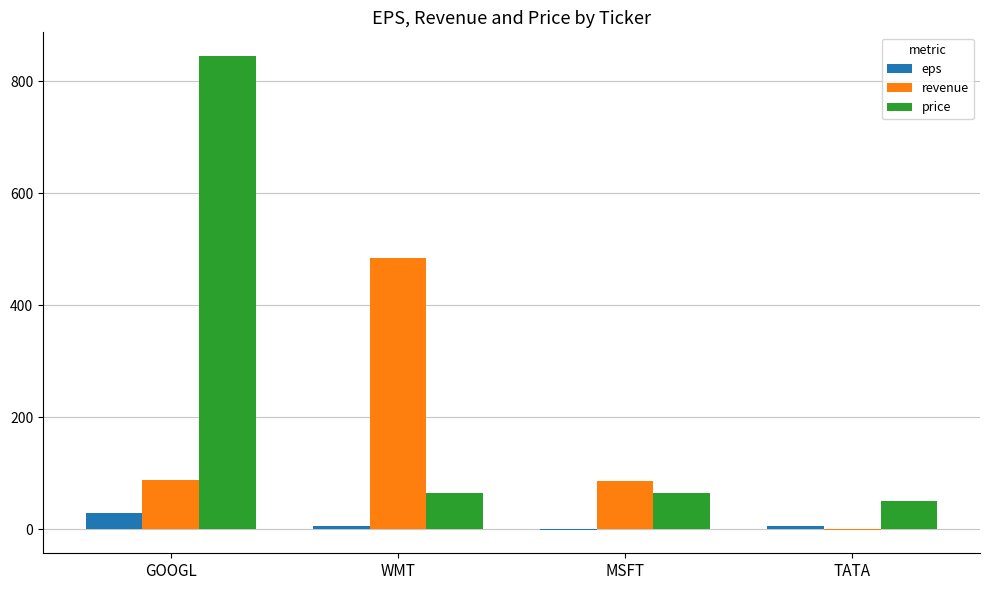

The value of revenue at WMT is 484.0. True or false?

True